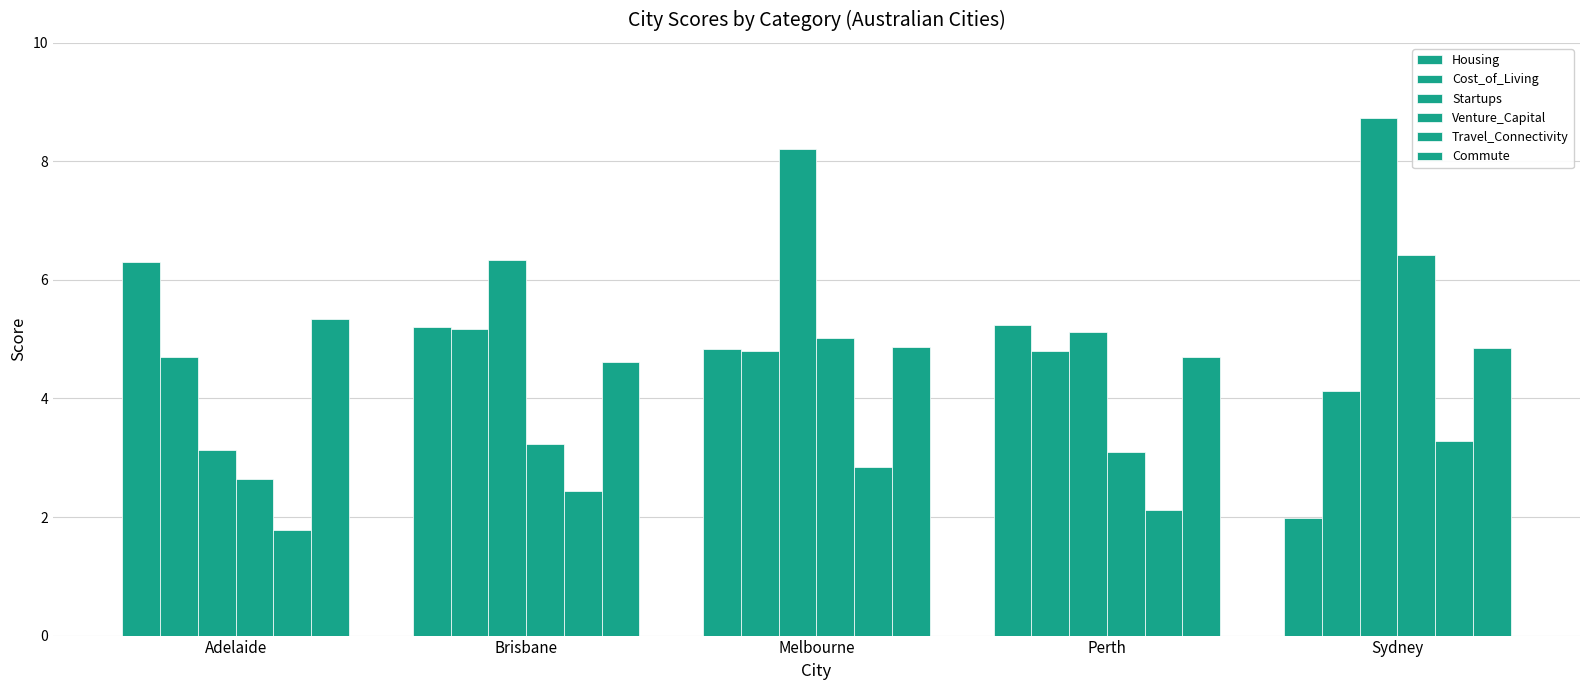

True or false: Travel_Connectivity has a value of 3.7 at Brisbane.

False